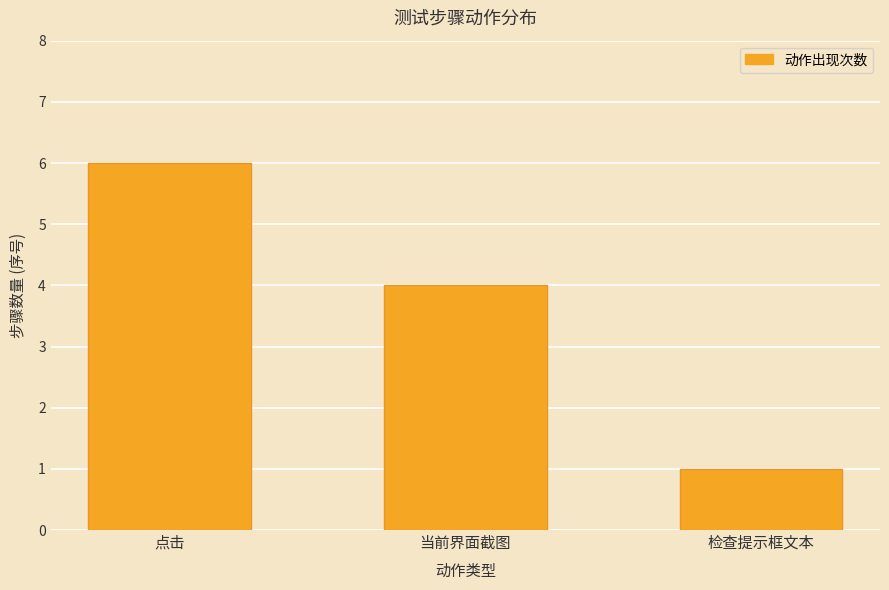

Does the chart contain any negative values?

No